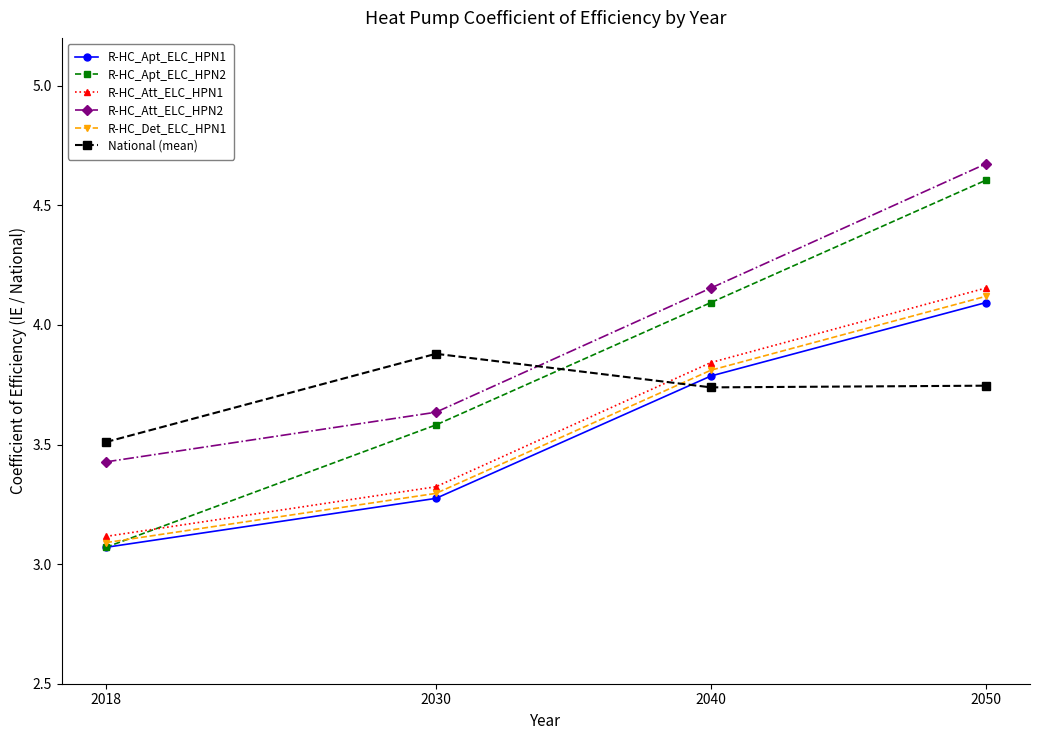

Where is R-HC_Apt_ELC_HPN2 nearest to the value 3?

2018